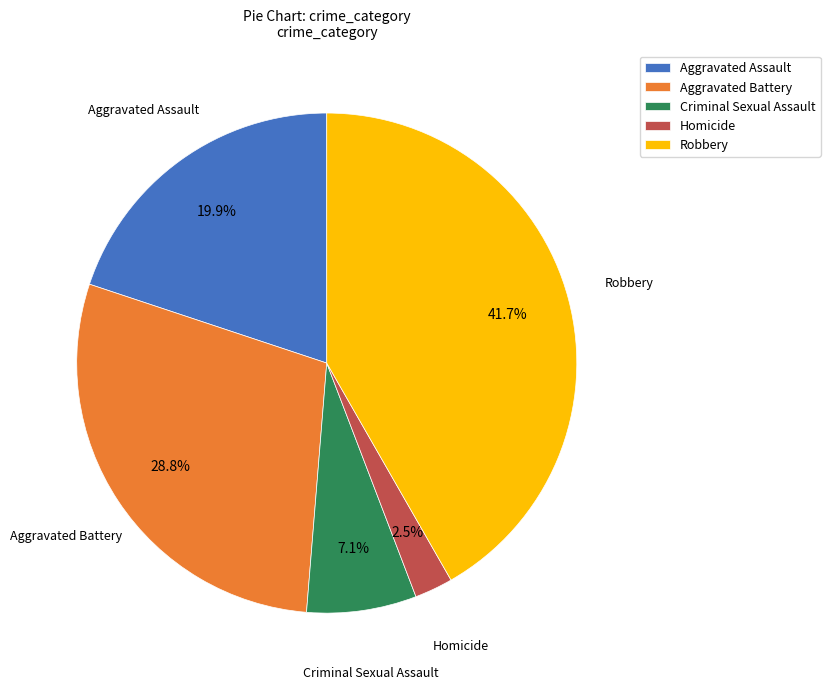

Which slice is the largest?

Robbery